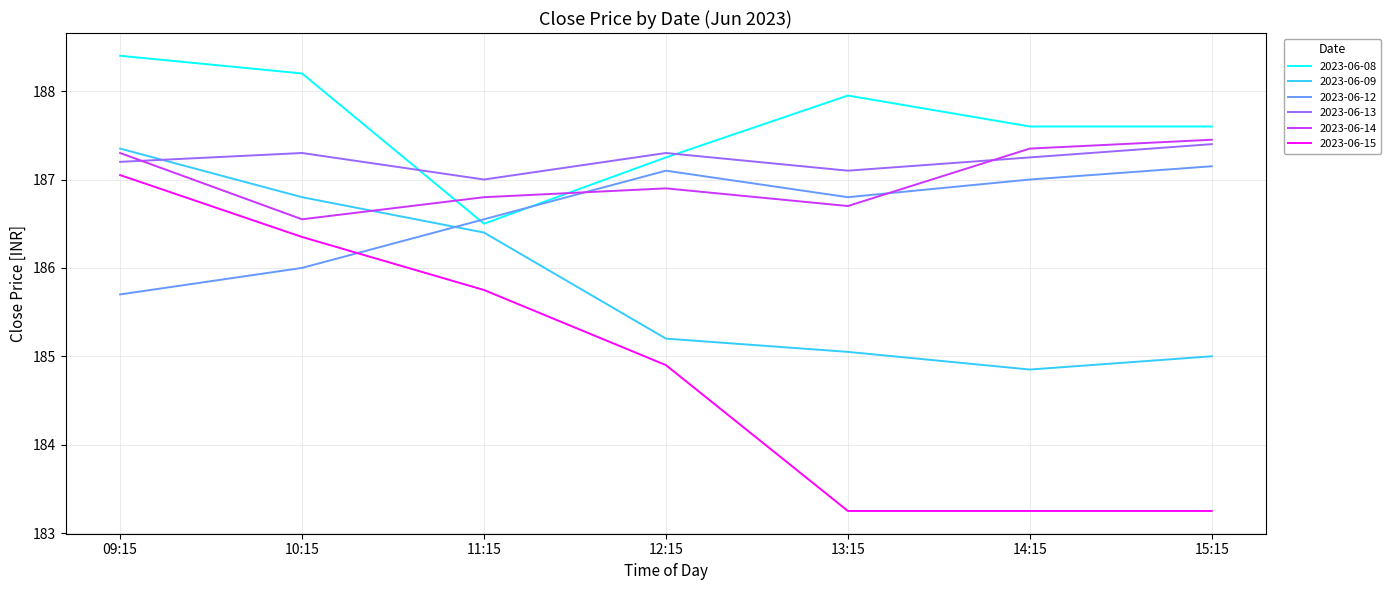

What position from the left is 11:15?

3